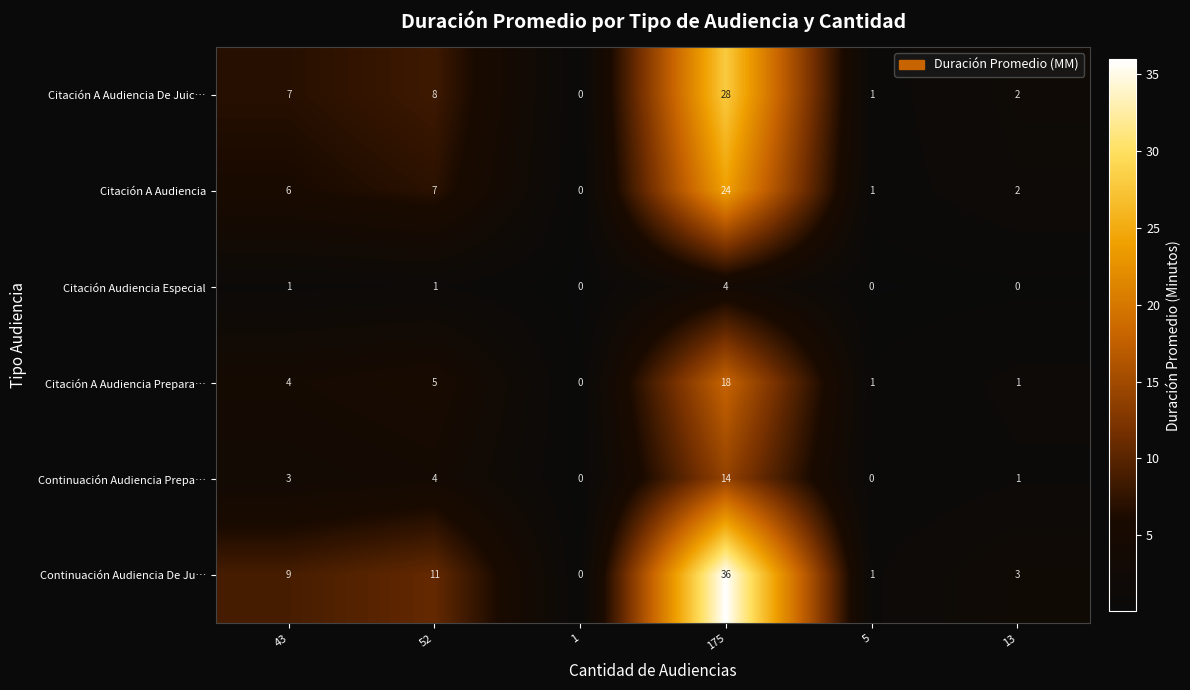

What is the highest value of the Citación Audiencia Especial series?

4